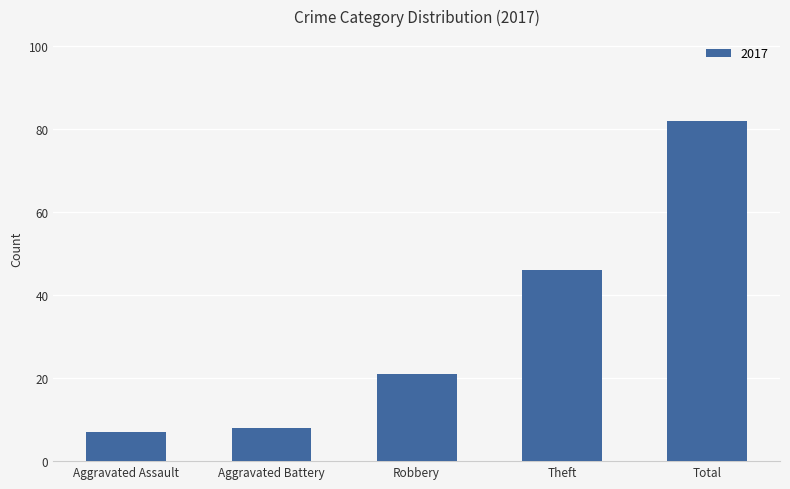

The value at Aggravated Battery is 8. True or false?

True